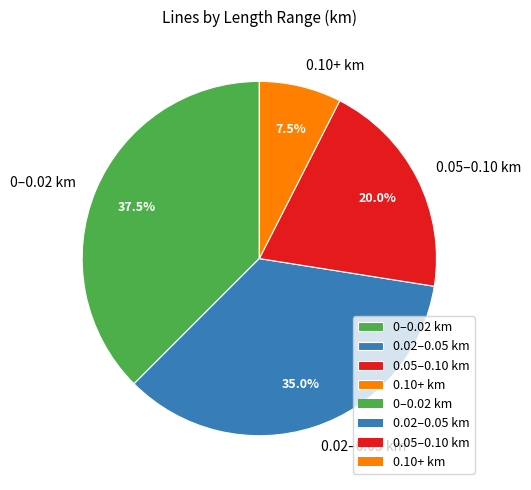

Rank the categories by value from highest to lowest.

0–0.02 km, 0.02–0.05 km, 0.05–0.10 km, 0.10+ km